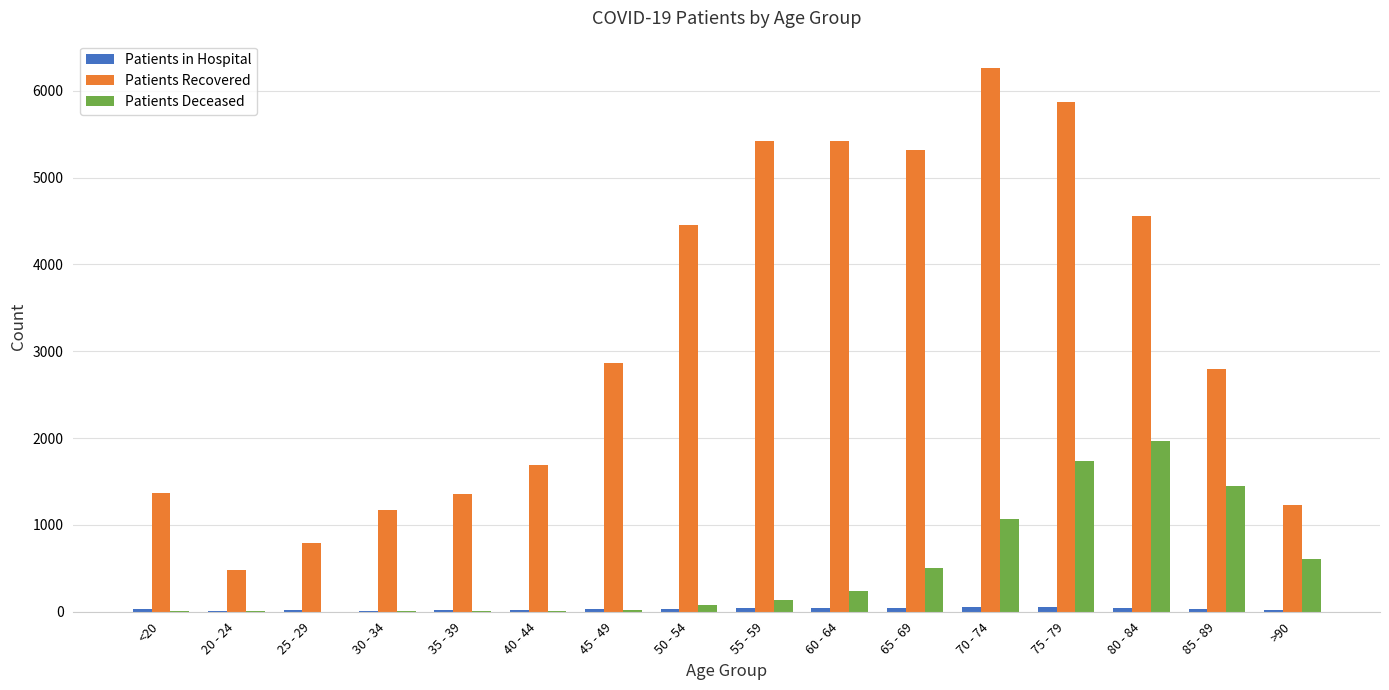

Between 80 - 84 and >90, which series saw the biggest shift?

Patients Recovered